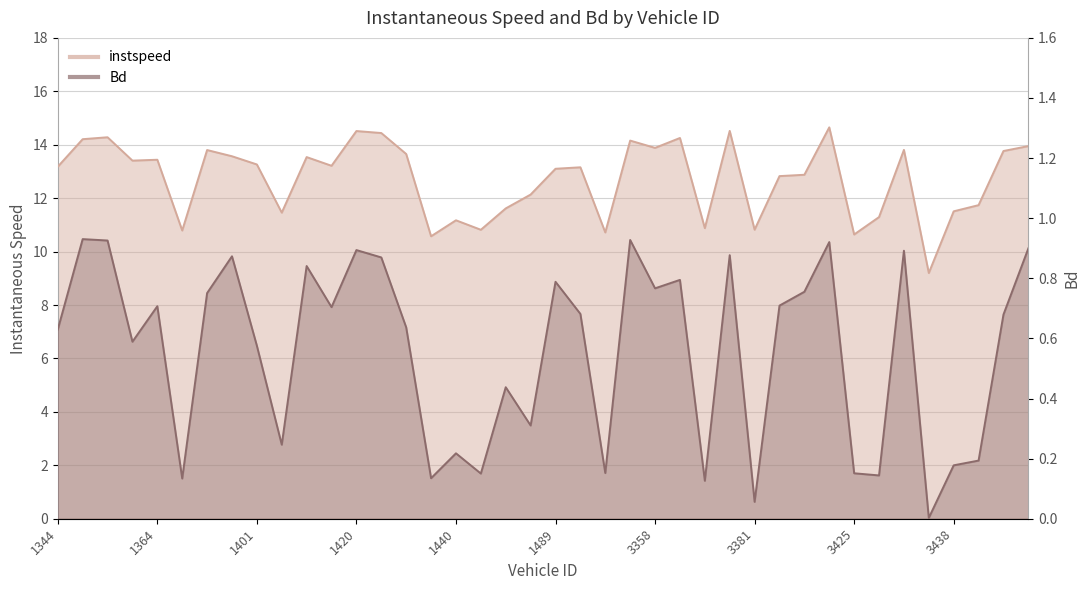

What is the greatest value displayed?

14.7